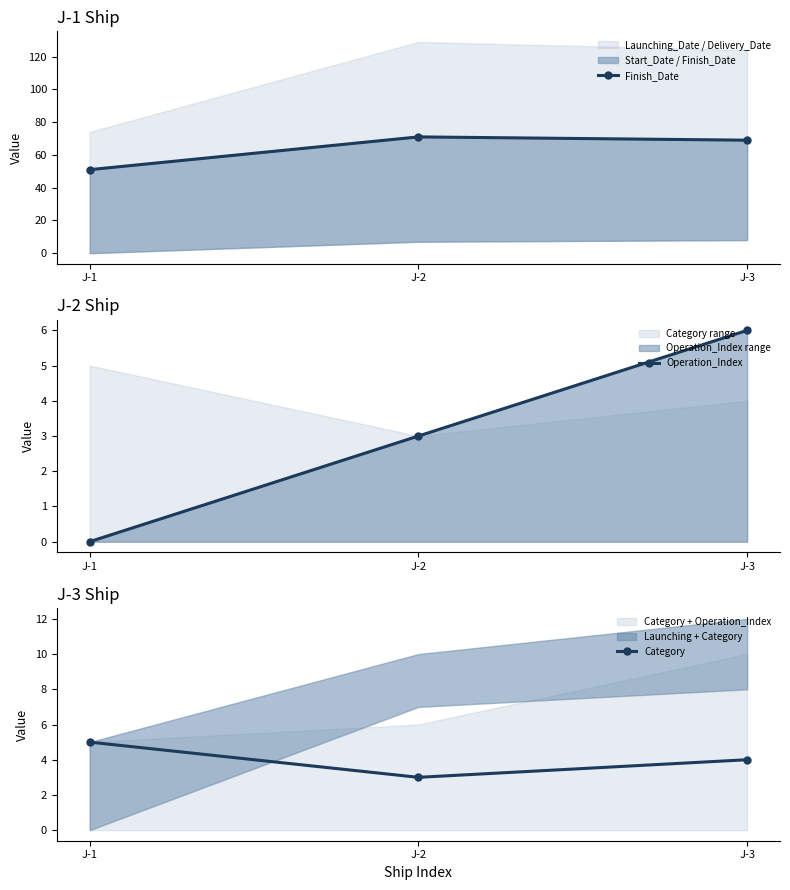

What is the value of the Category point at the 3rd from the left?

4